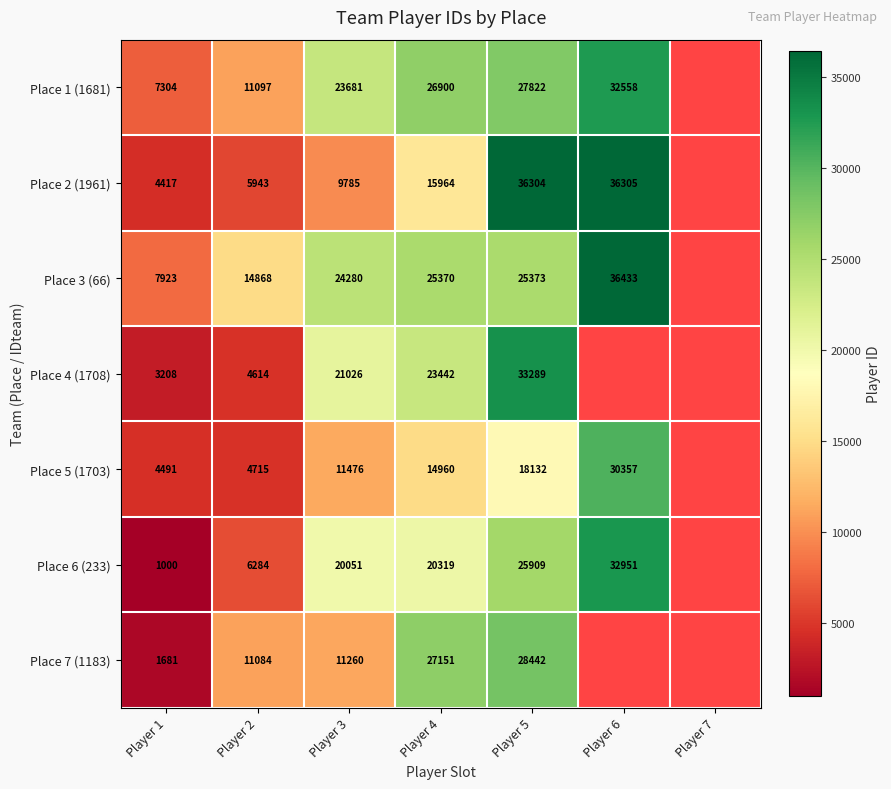

What is the spread (max minus min) of values at Player 3?

14495